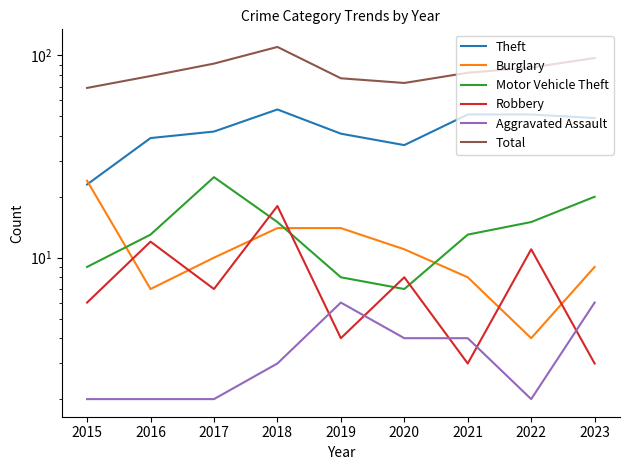

In Theft, how many points are lower than both neighbors (excluding endpoints)?

1